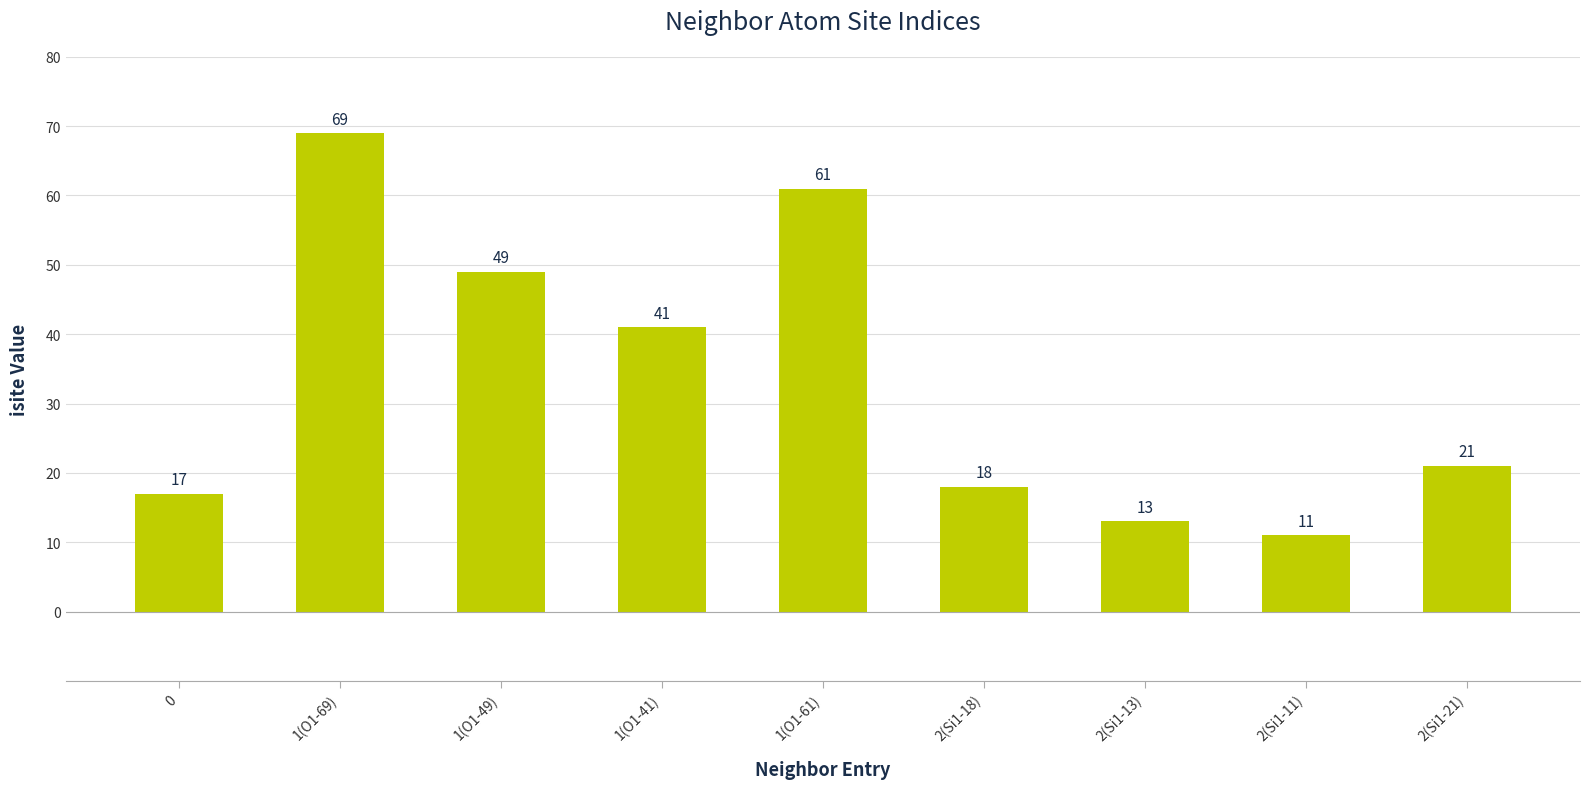

List the labels in order of value, smallest first.

2(Si1-11), 2(Si1-13), 0, 2(Si1-18), 2(Si1-21), 1(O1-41), 1(O1-49), 1(O1-61), 1(O1-69)